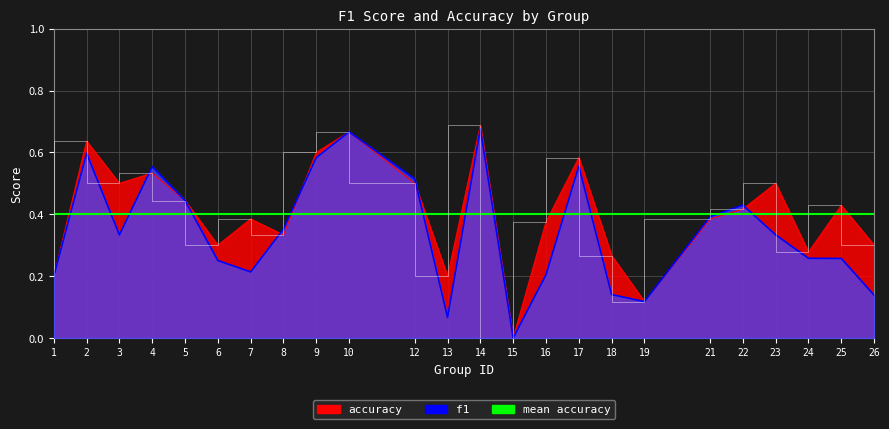

How many data points in f1 are above 0?

23